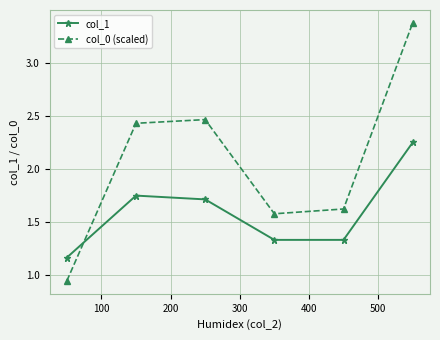

What is the maximum value shown in the chart?

3.4